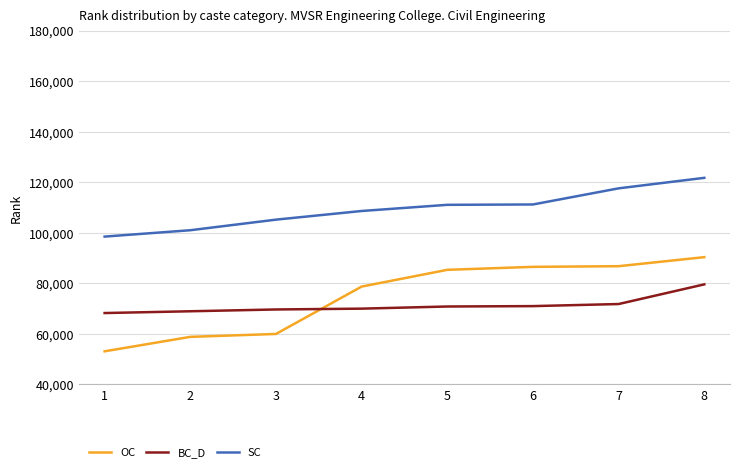

At 1, list the series in order from smallest to largest.

OC, BC_D, SC